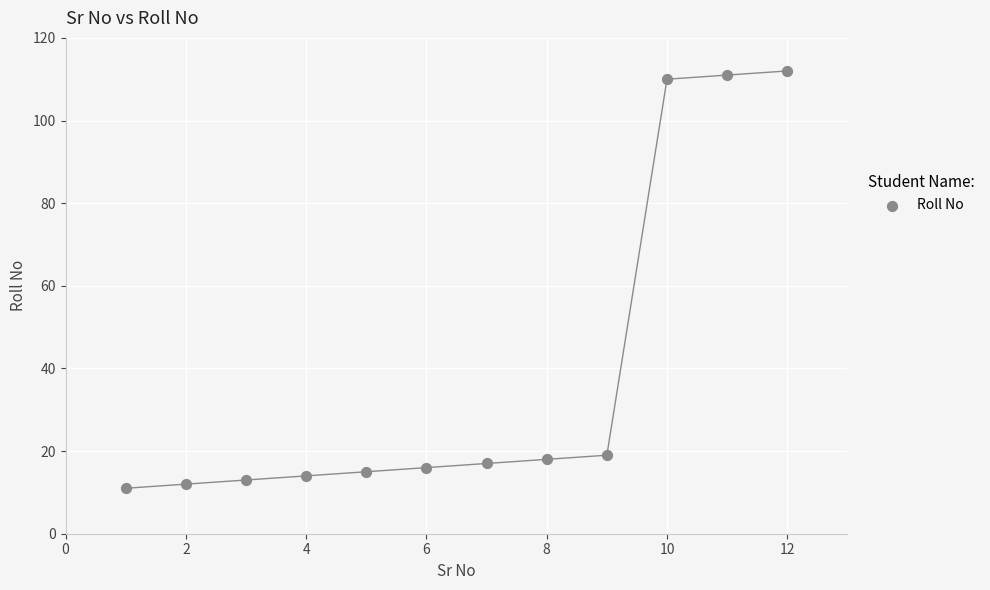

What is the average X value?

6